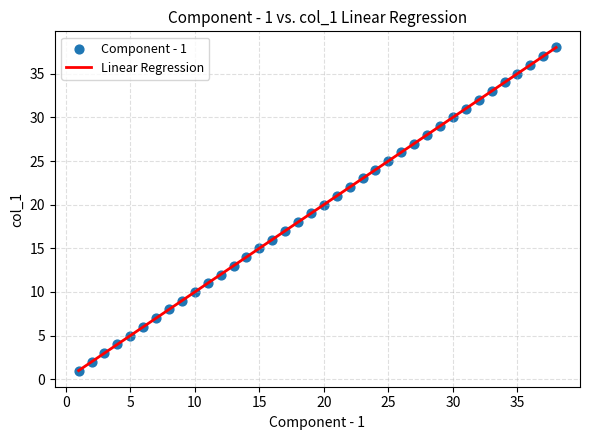

What is the range of Y values (max minus min)?

37